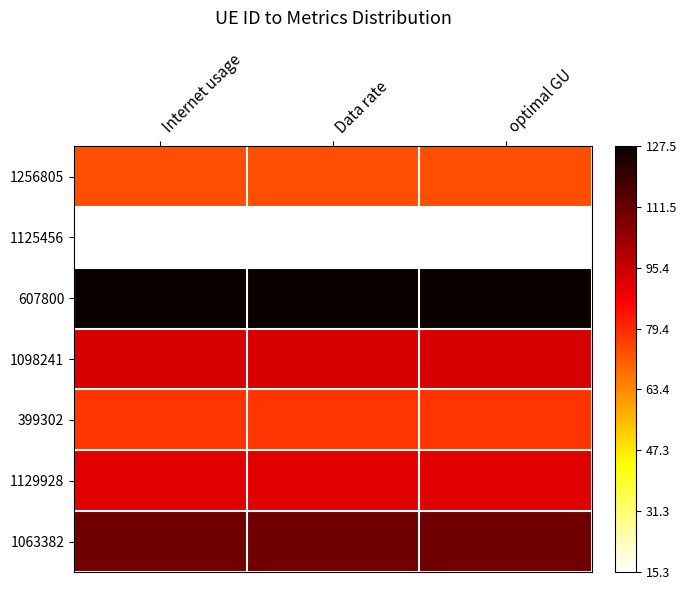

At which category is the sum across all series the highest?

Data rate